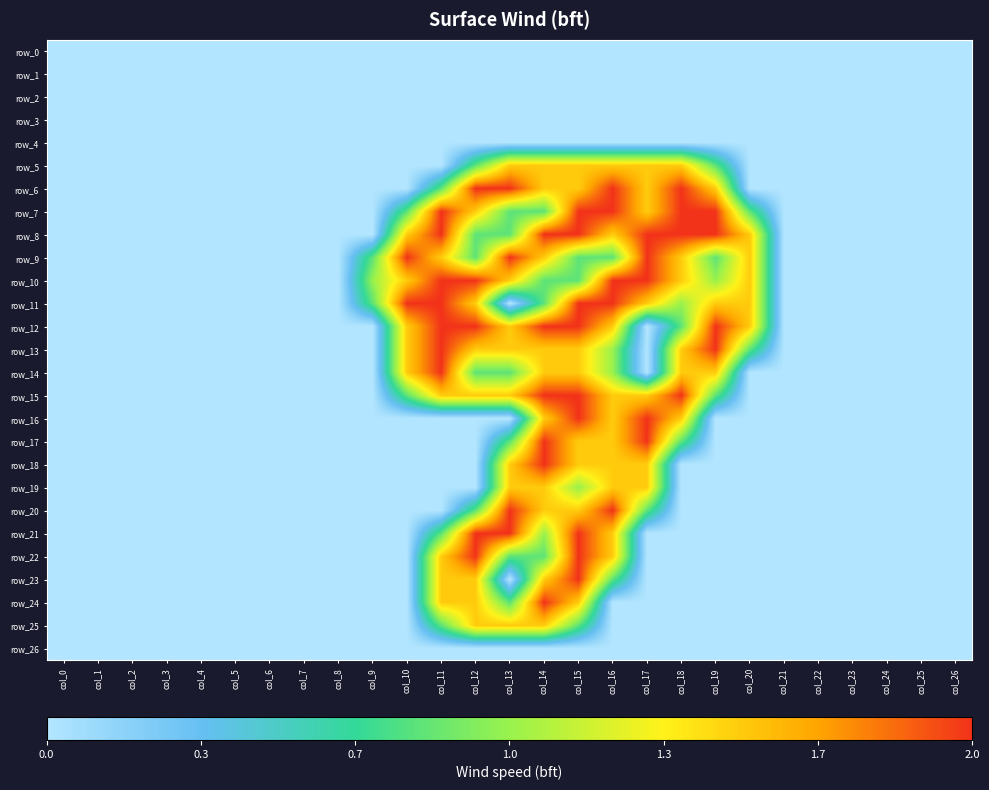

Is the value of row_8 at col_23 greater than the value of row_15 at col_5?

No